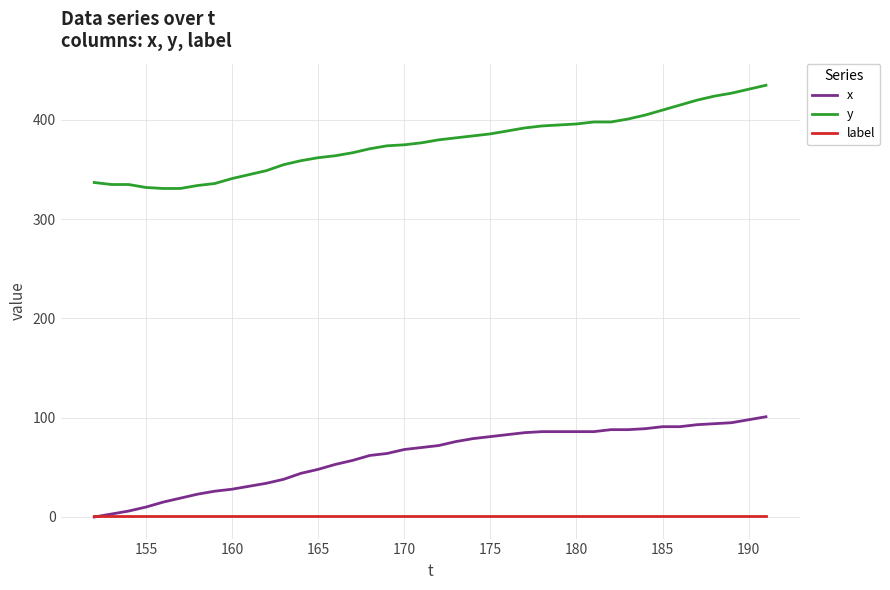

True or false: x and y intersect in this chart.

False